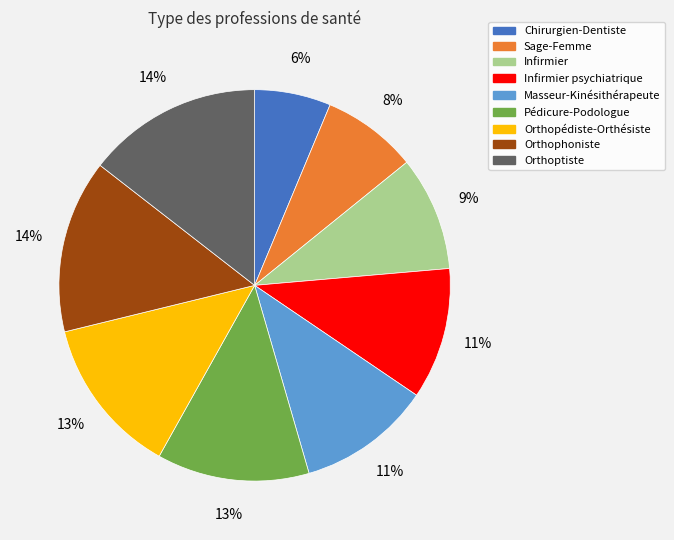

To the nearest percent, what is the average slice percentage?

11%